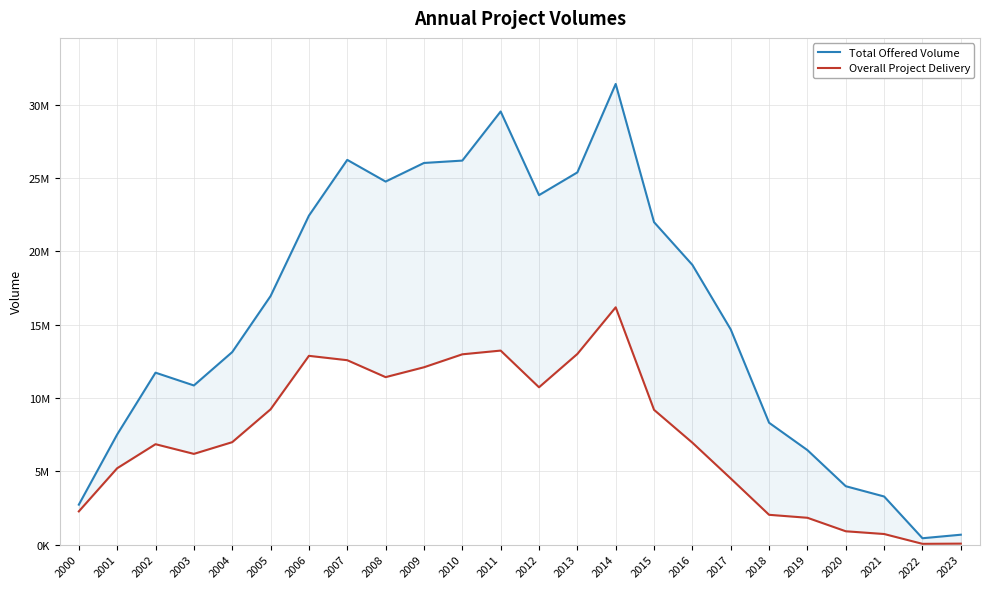

What is the value of the Overall Project Delivery point at the 24th from the left?

67067.9